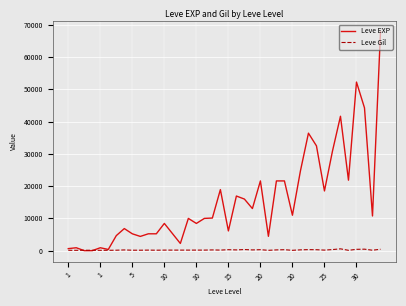

Count the number of categories in the chart.

40